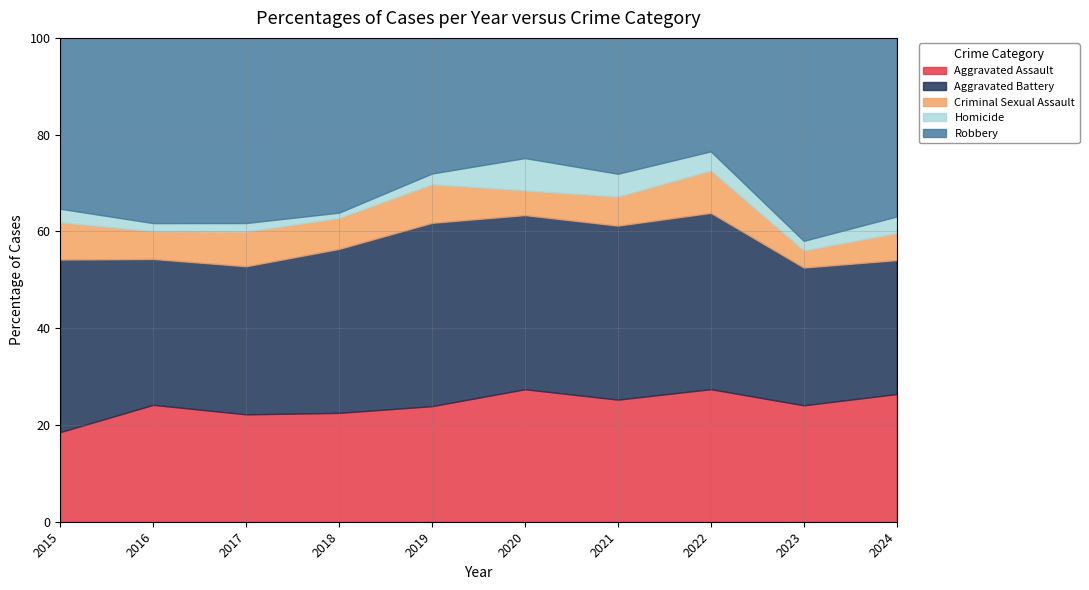

Rank the series at 2019 from highest to lowest value.

Aggravated Battery, Robbery, Aggravated Assault, Criminal Sexual Assault, Homicide